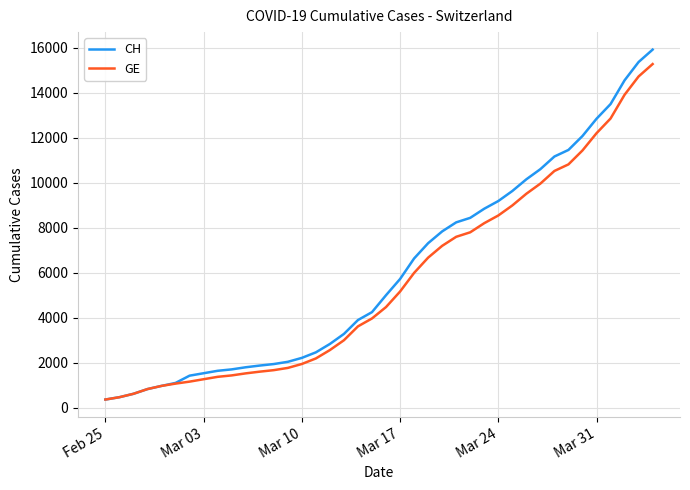

What is the greatest value displayed?

15926